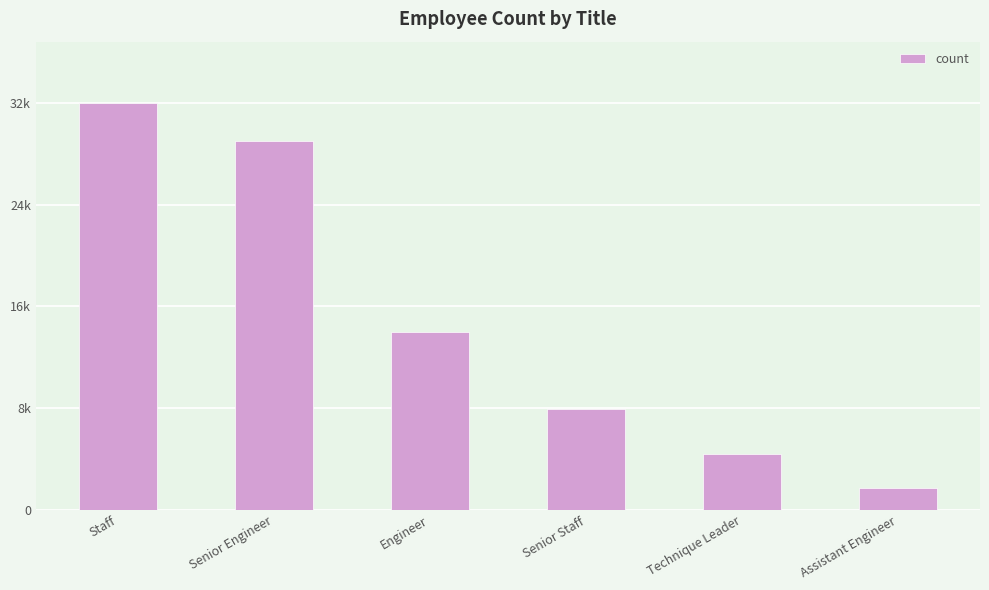

At which category does the chart reach its minimum across all series?

Assistant Engineer